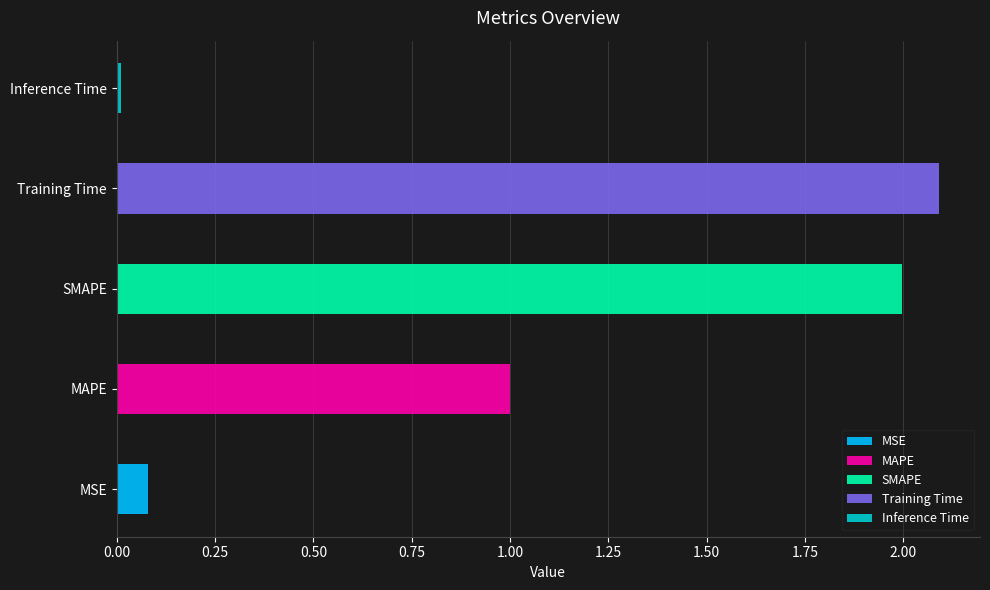

Reading left to right, list all the values displayed in this chart.

0.1	1.0	2.0	2.1	0.0